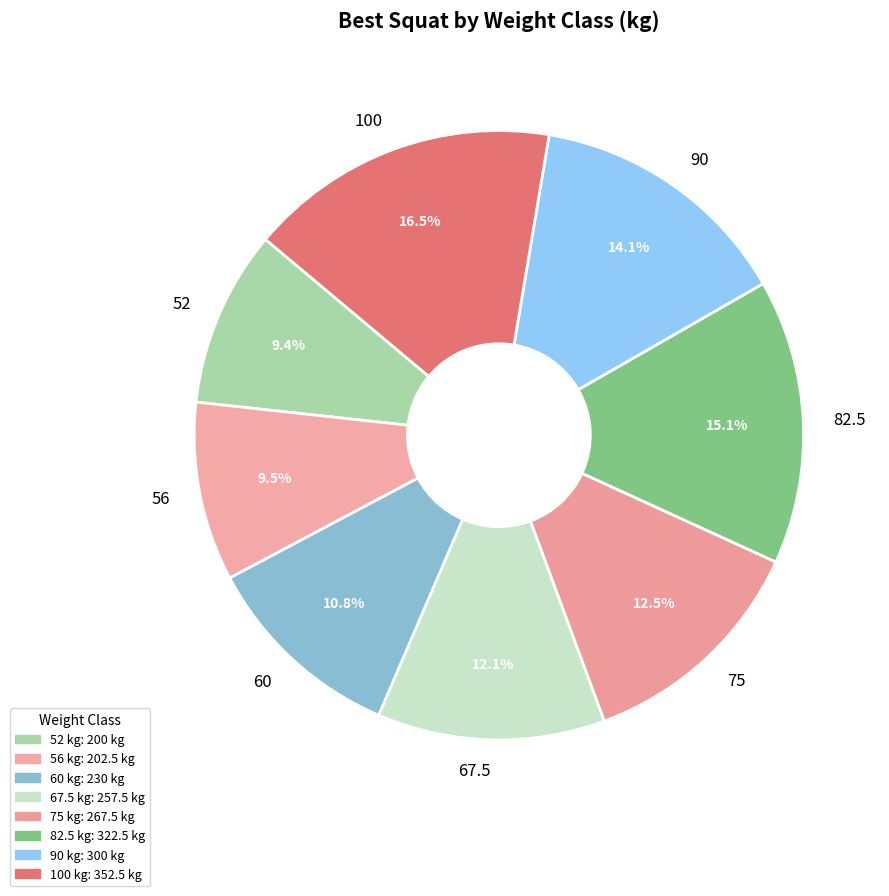

Count the number of slices in the pie.

8